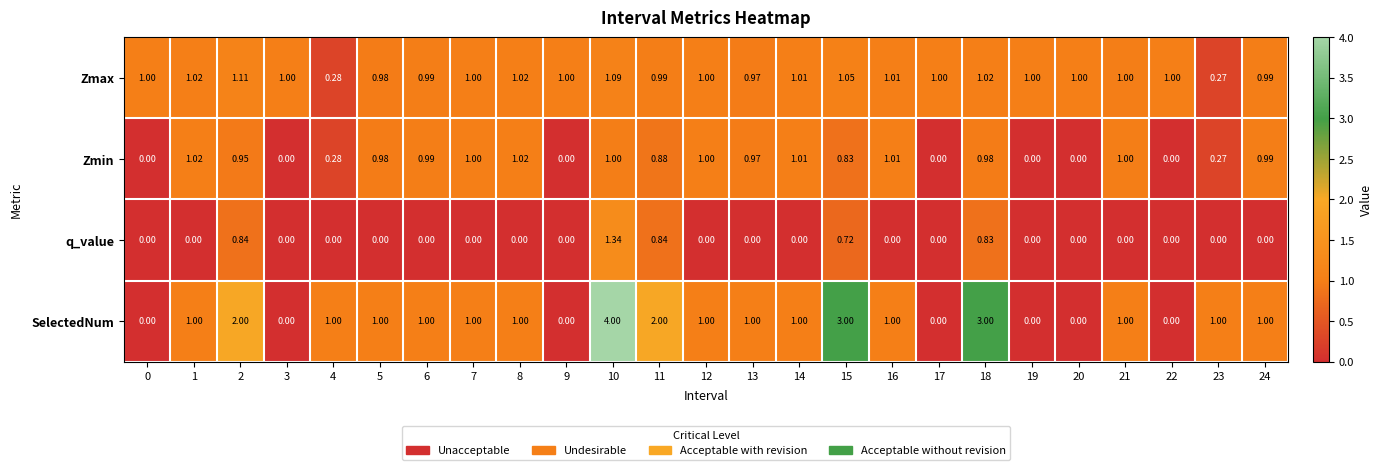

What is the total value across all series at 21?

3.0